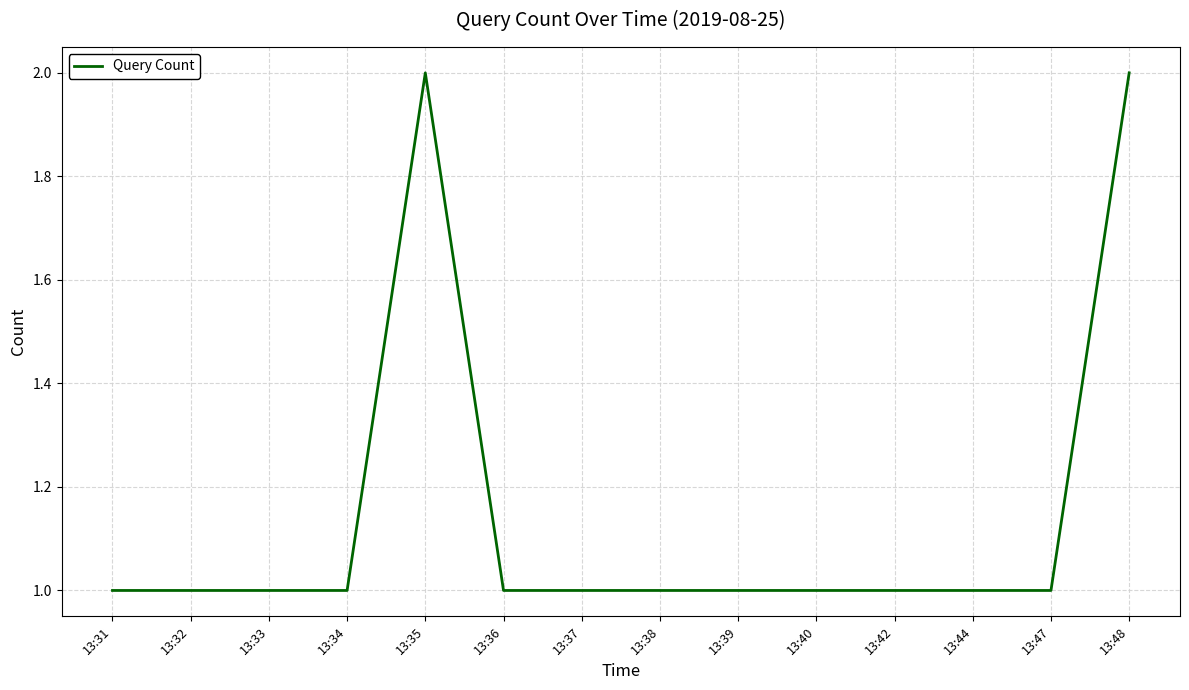

The value at 13:33 is 1. True or false?

True